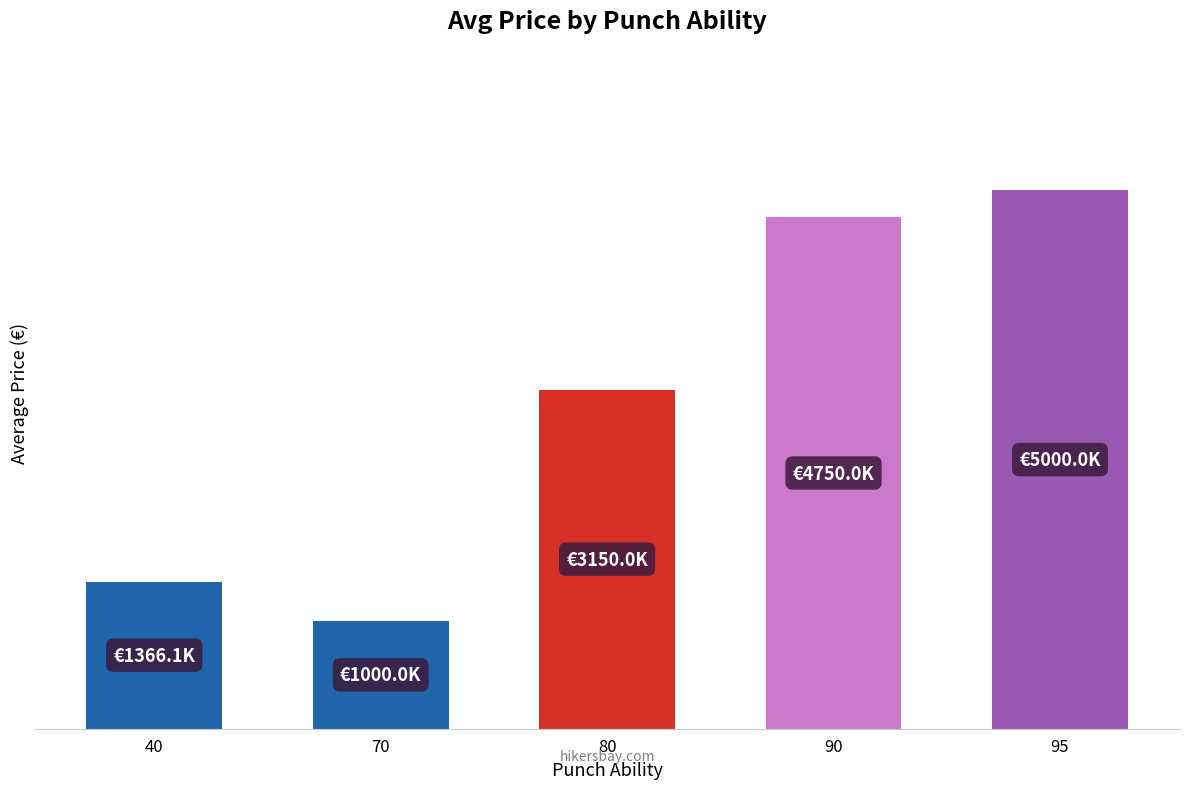

Reading left to right, extract all data points from this chart.

1366071.4	1000000.0	3150000.0	4750000.0	5000000.0